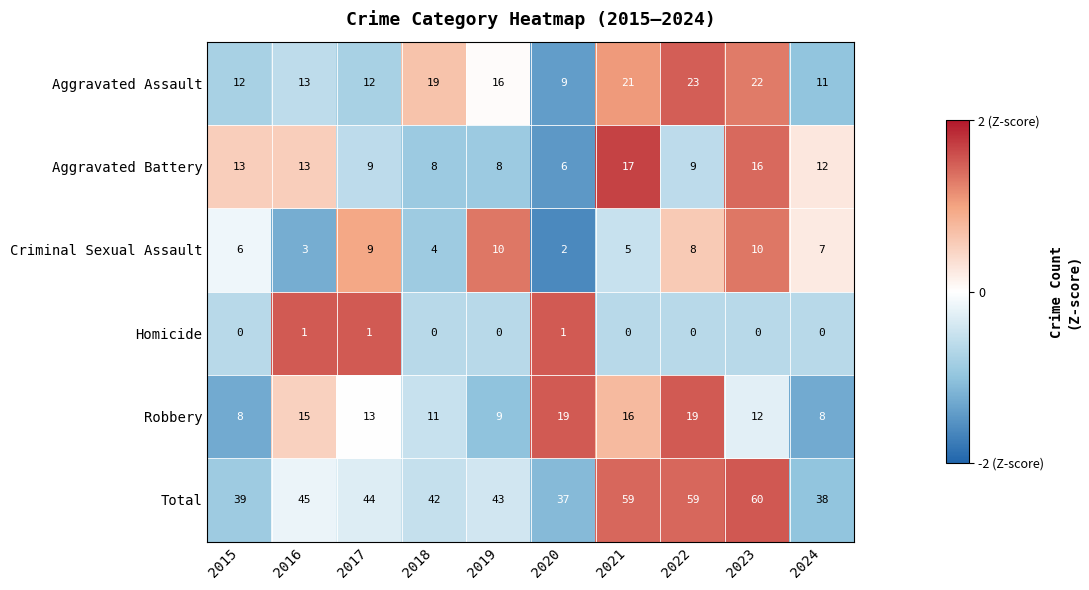

Which series has the widest spread of values?

Total